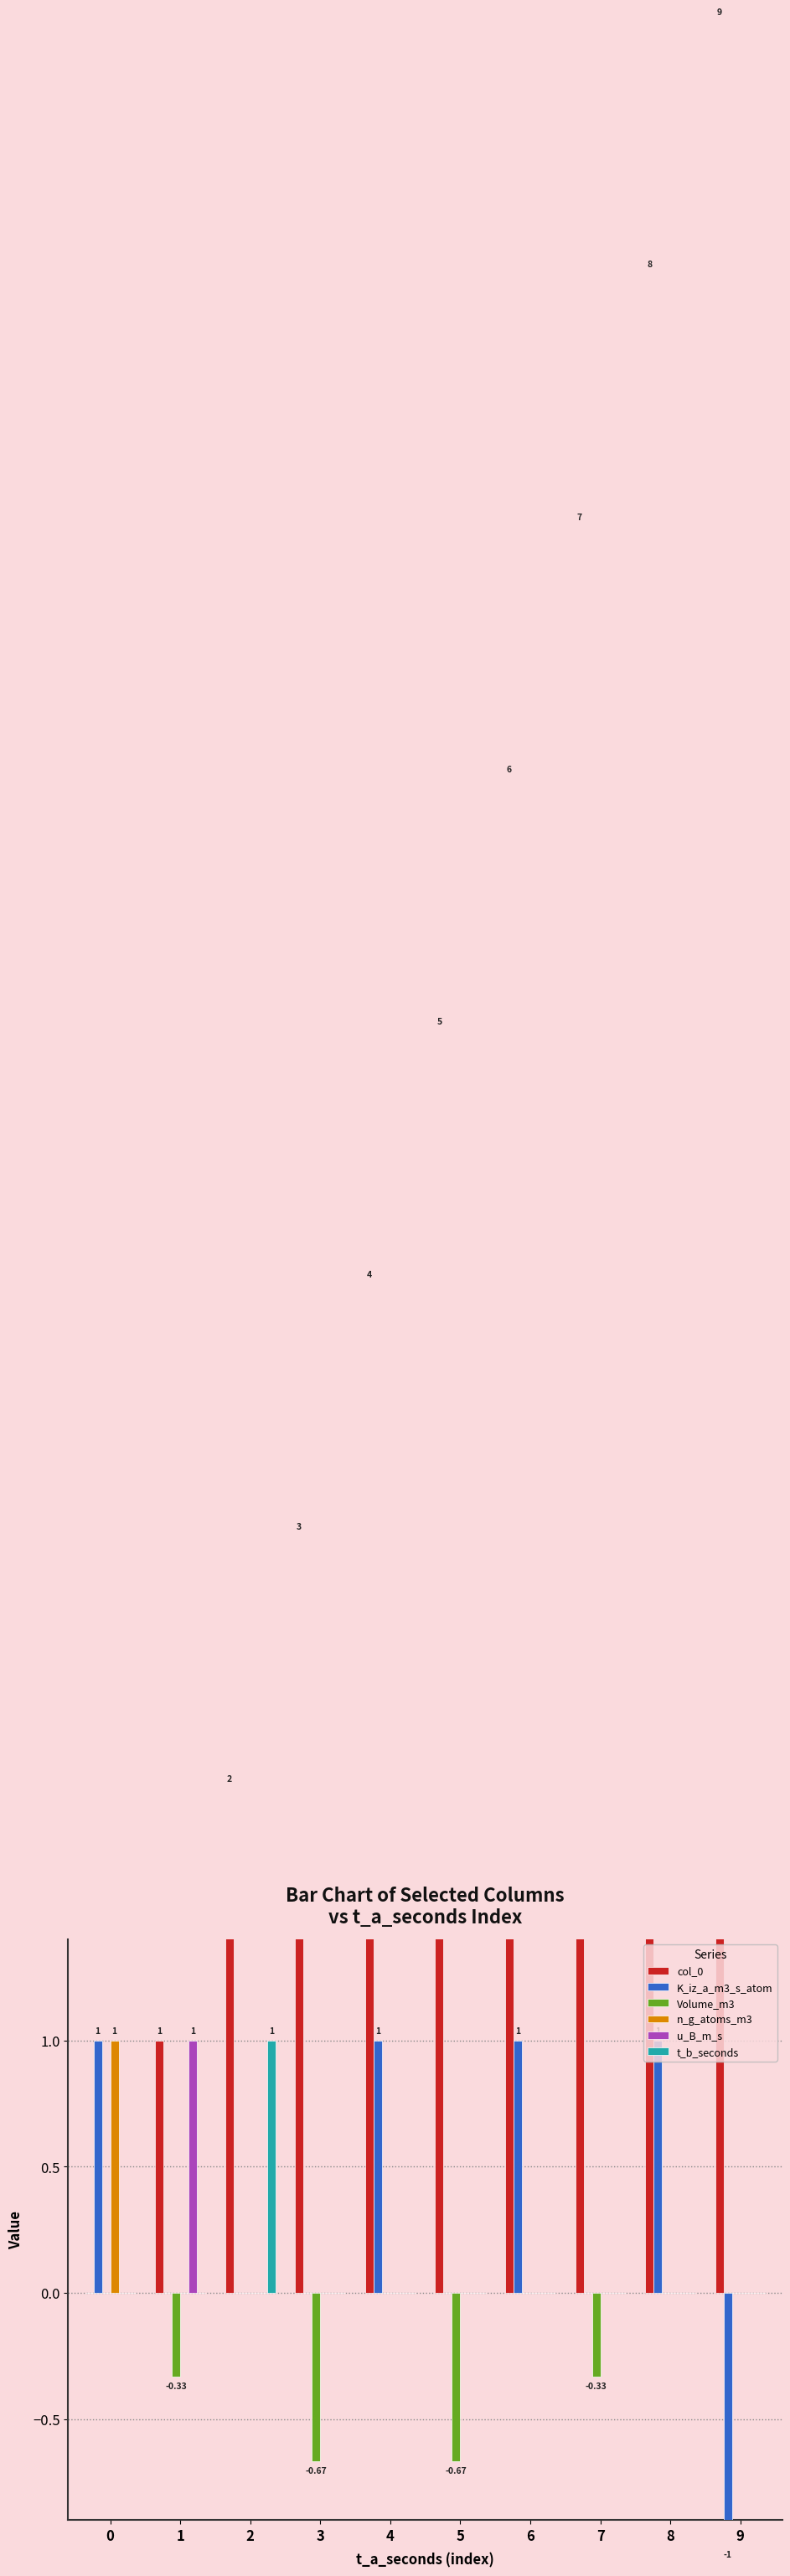

What is the average value of the u_B_m_s series?

0.1